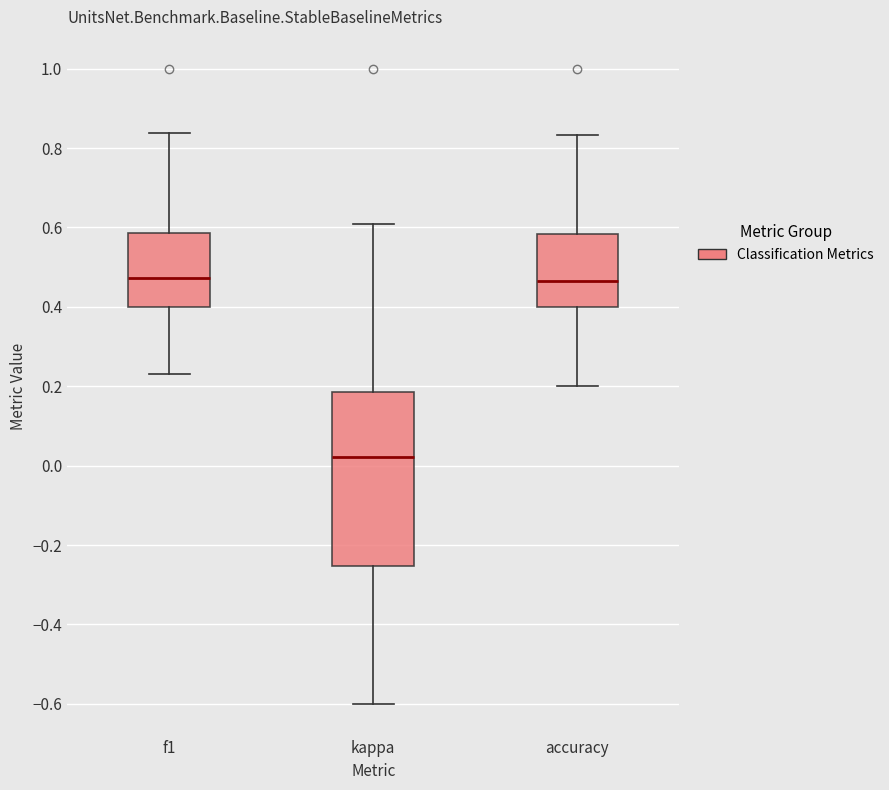

Reading left to right, read every box against the y-axis: the position of its median line, the range the box covers, and the ends of its whiskers. The values are not printed on the chart, so give them approximately, as read against the axis.

f1: median 0.48, box 0.40 to 0.58, whiskers 0.24 to 0.84
kappa: median 0.02, box -0.26 to 0.18, whiskers -0.60 to 0.60
accuracy: median 0.46, box 0.40 to 0.58, whiskers 0.20 to 0.84